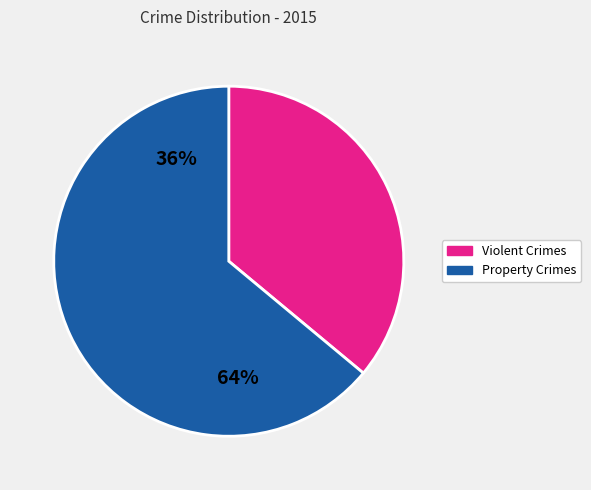

Which slice is the smallest?

Violent Crimes